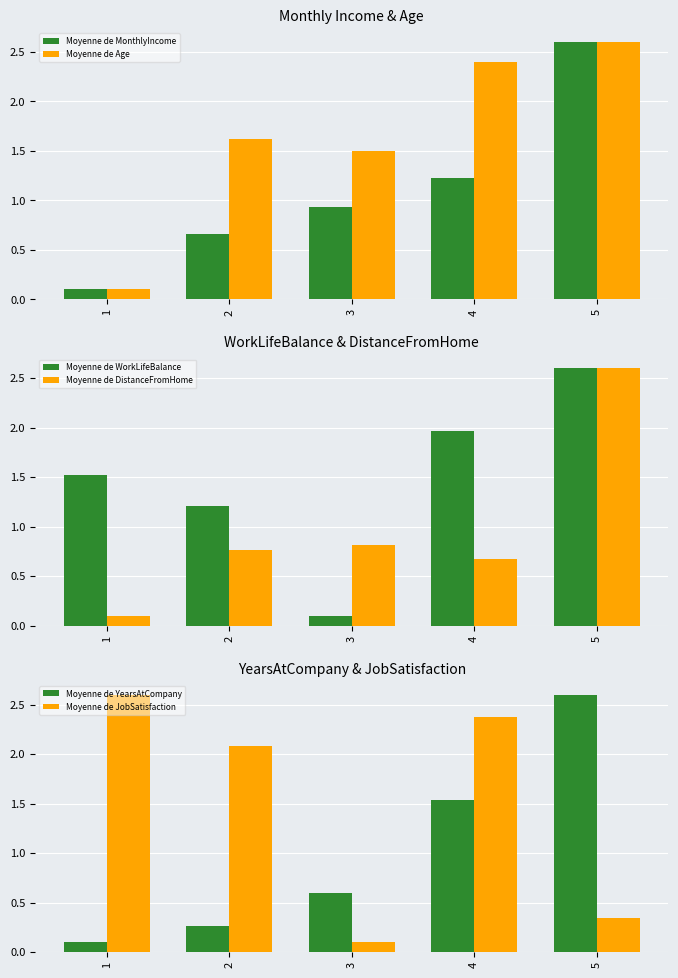

Is it true that Moyenne de YearsAtCompany equals 0.1 at 1?

True